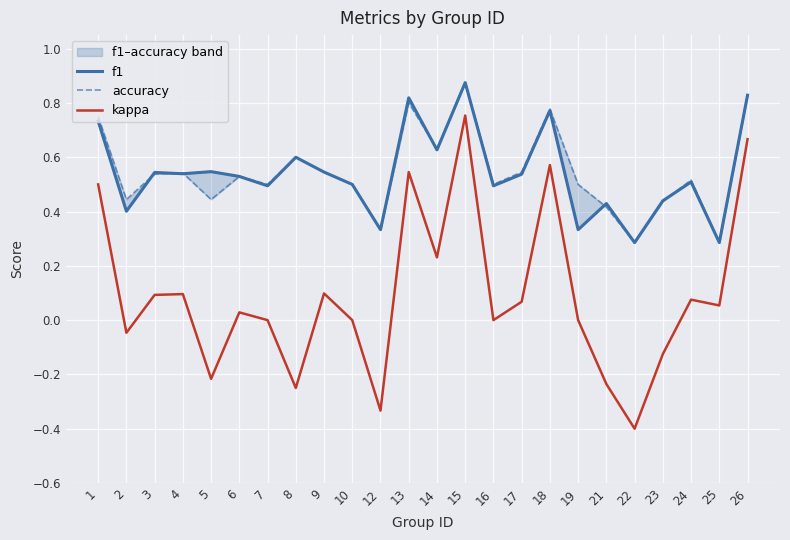

True or false: kappa and accuracy cross at least once.

False